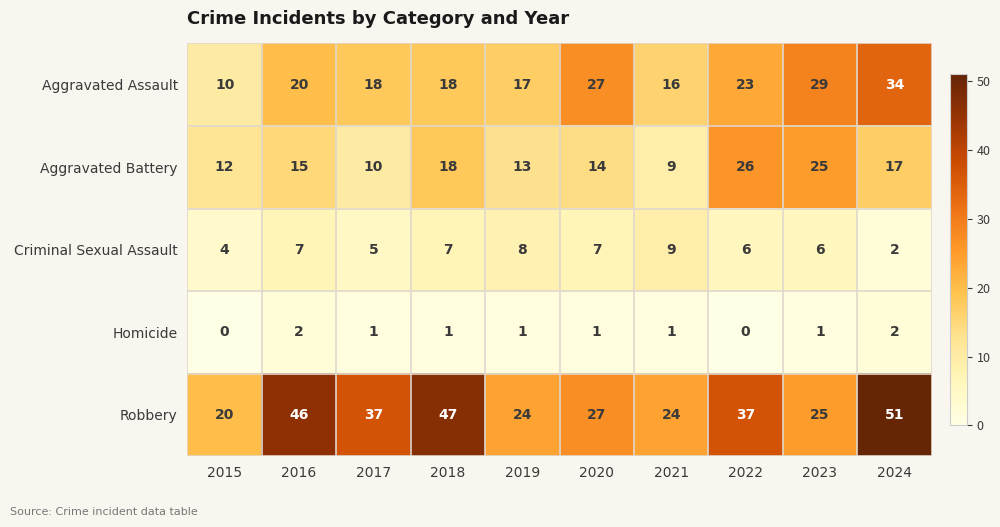

Rank the series at 2015 from lowest to highest value.

Homicide, Criminal Sexual Assault, Aggravated Assault, Aggravated Battery, Robbery